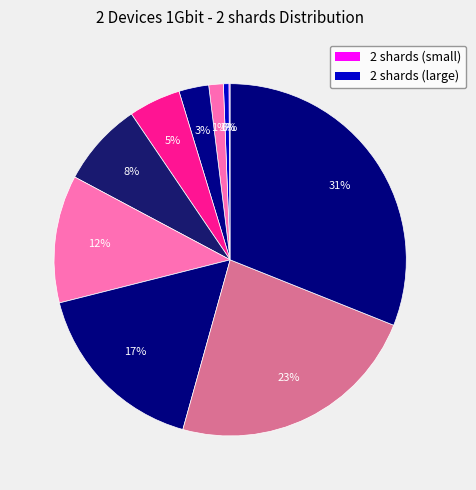

Is there any slice that represents more than half of the pie?

No